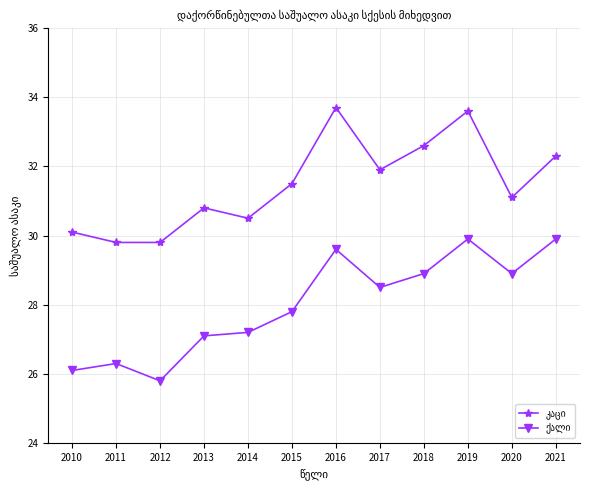

What is the difference between the highest and lowest values at 2014?

3.3